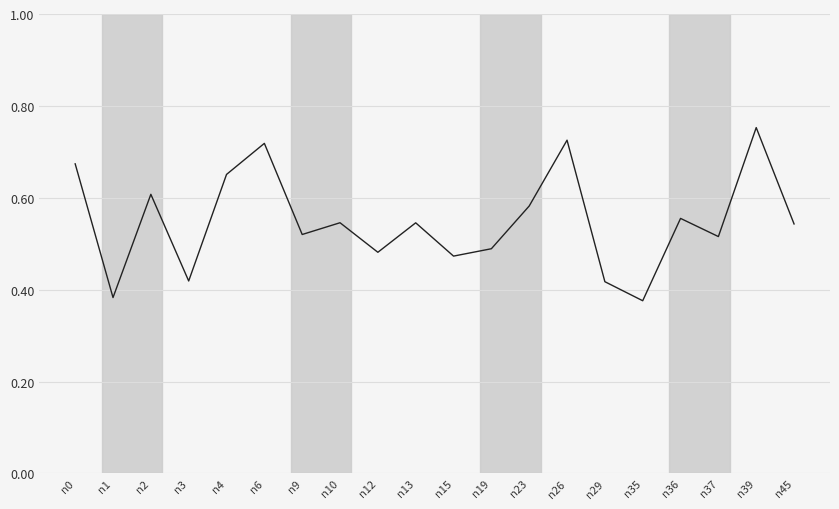

How many interior local peaks (higher than both neighbors) does the data have?

7